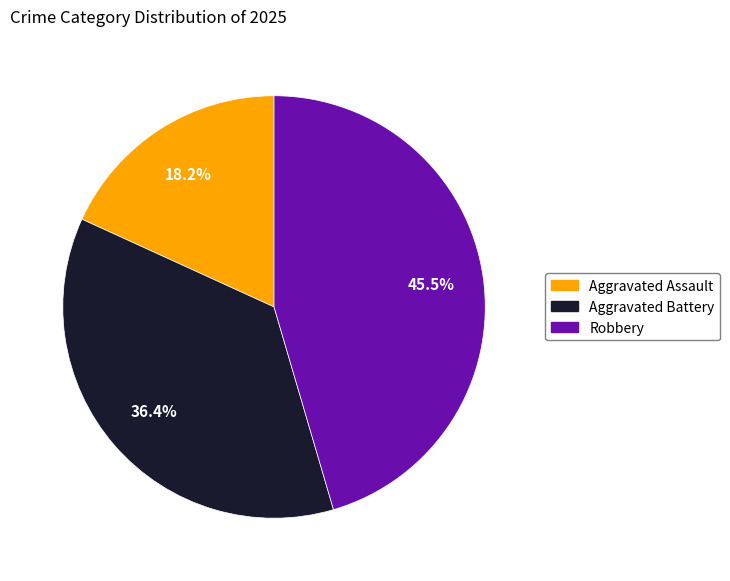

To the nearest percent, what portion does Aggravated Battery represent?

36%